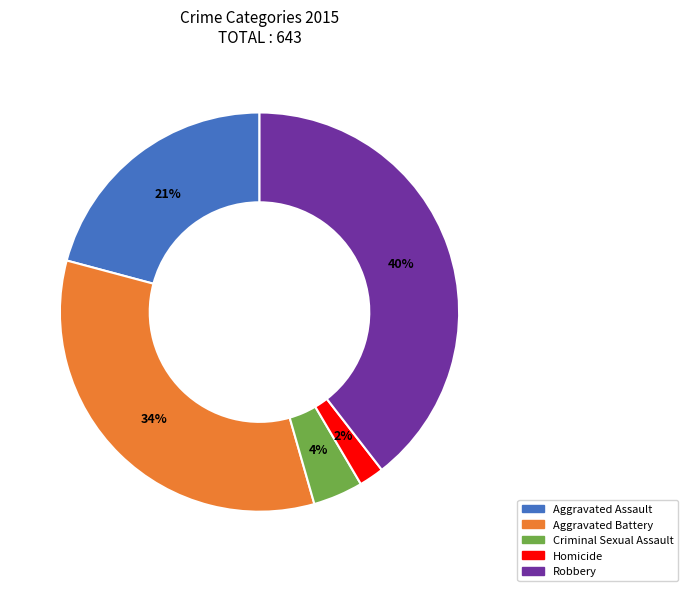

Count the number of slices in the pie.

5